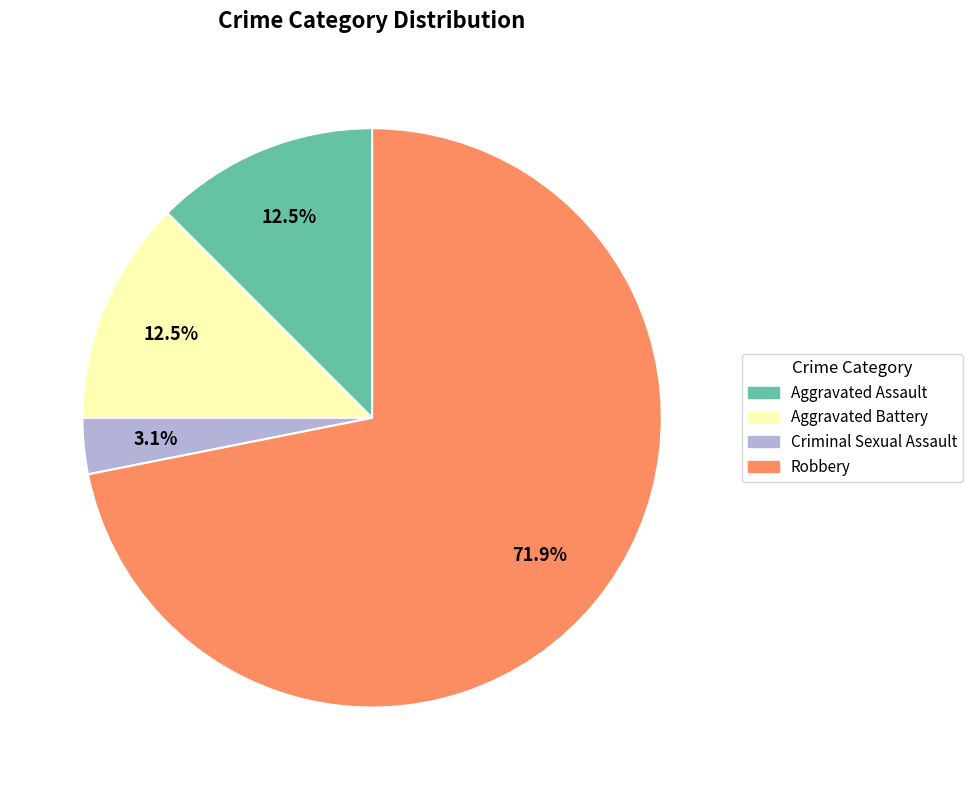

Which category has the smallest portion of the pie?

Criminal Sexual Assault